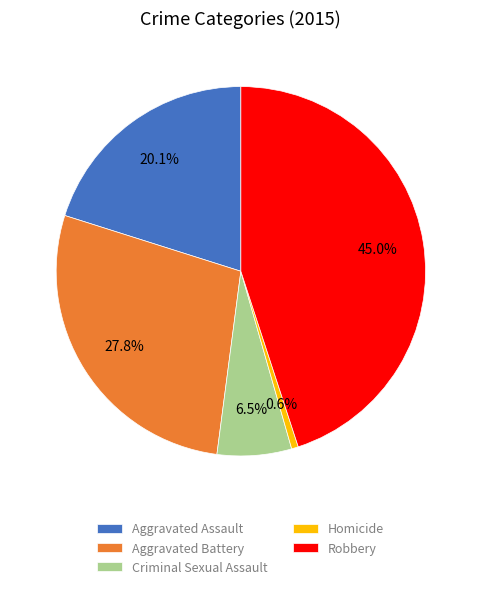

To the nearest percent, what portion does Aggravated Assault represent?

20%